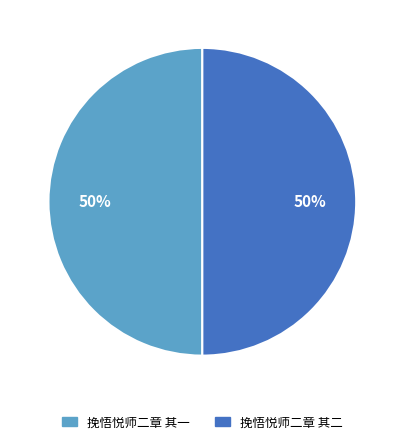

Combined, do 挽悟悦师二章 其二 and 挽悟悦师二章 其一 account for over 50%?

Yes